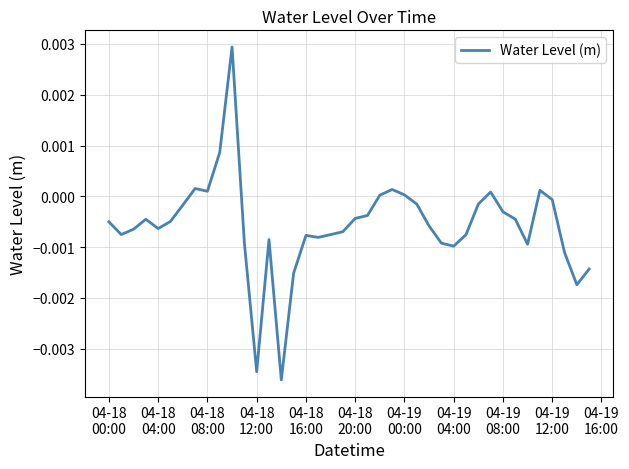

How many lines are shown in the chart?

1